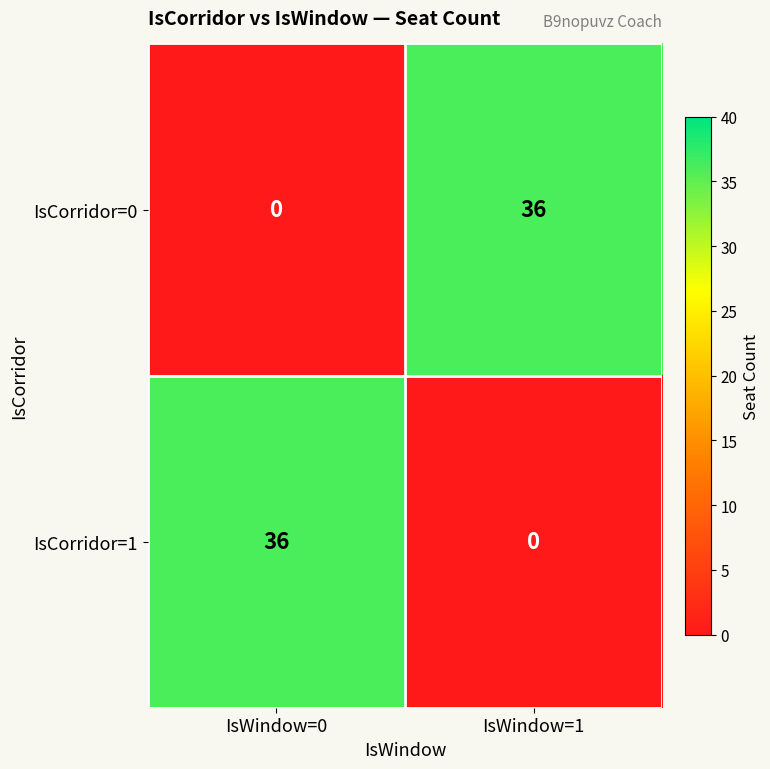

Reading right to left, transcribe all the data shown in this chart.

IsCorridor=0: 36	0
IsCorridor=1: 0	36